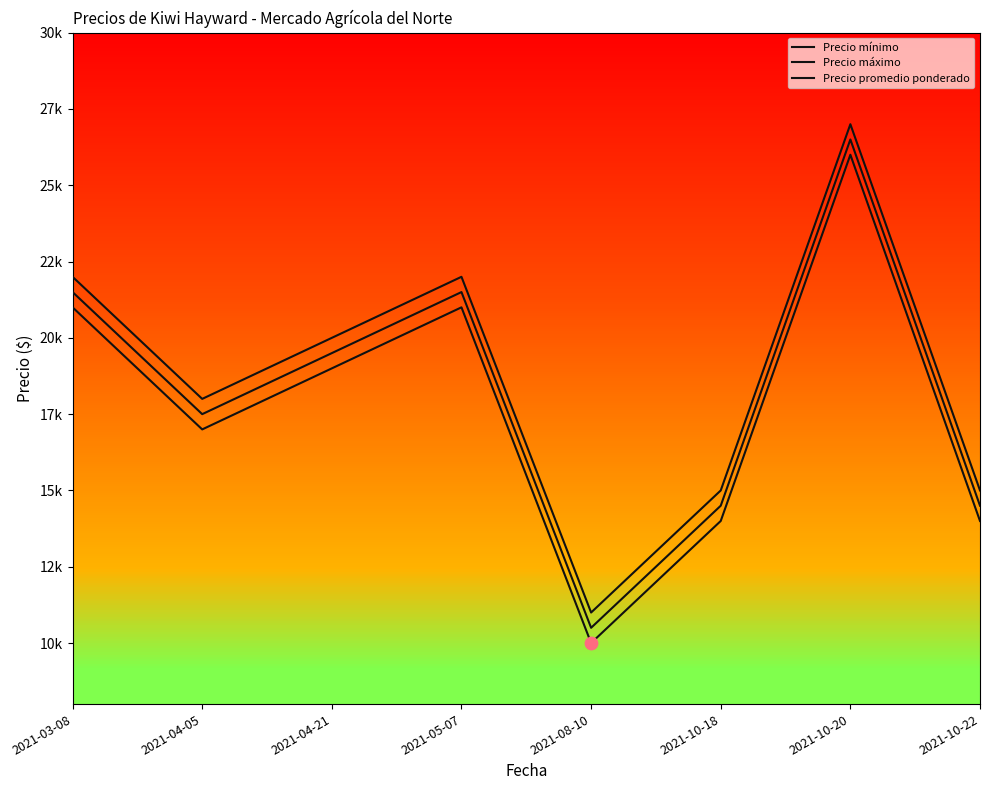

What is the total value across all series at 2021-04-05?

52500